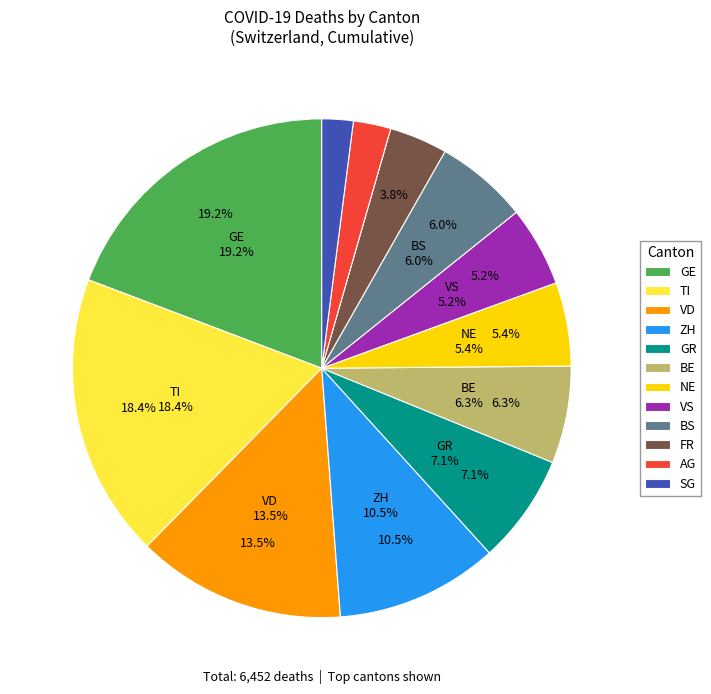

What percentage is the AG slice, to the nearest percent?

2%